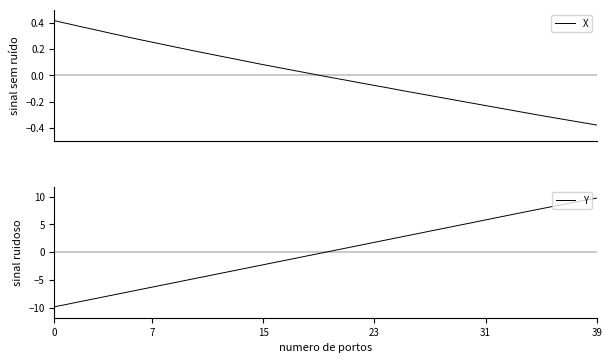

What is the spread (max minus min) of values at 9?

5.5